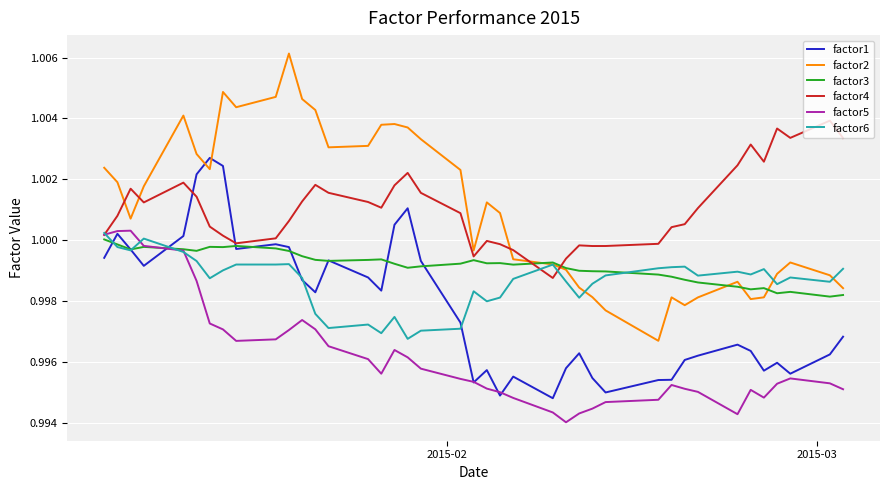

How many intersections are there between factor3 and factor2?

4